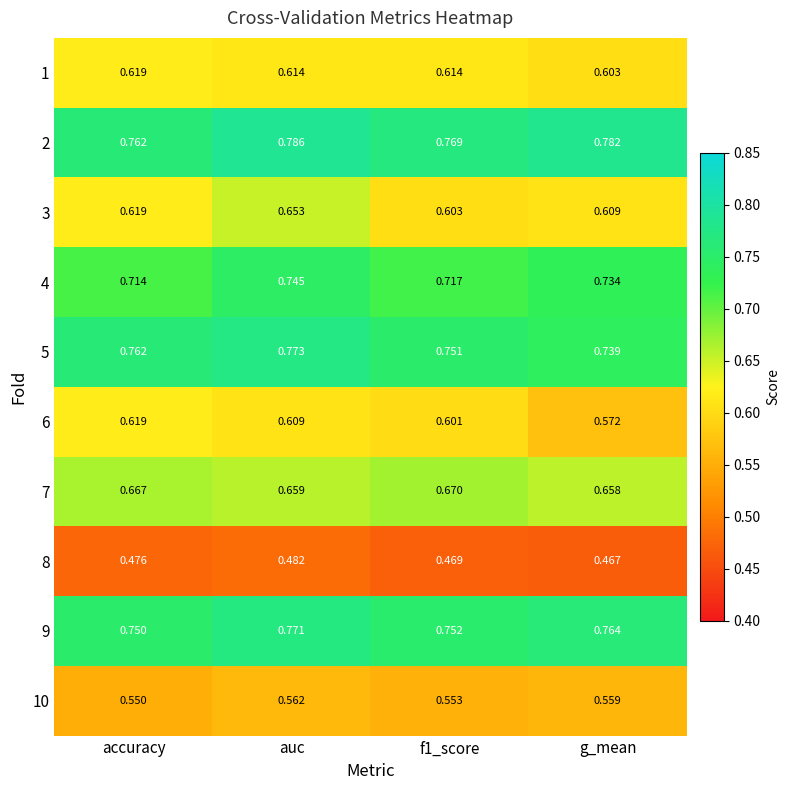

At which label does 3 reach its peak?

auc